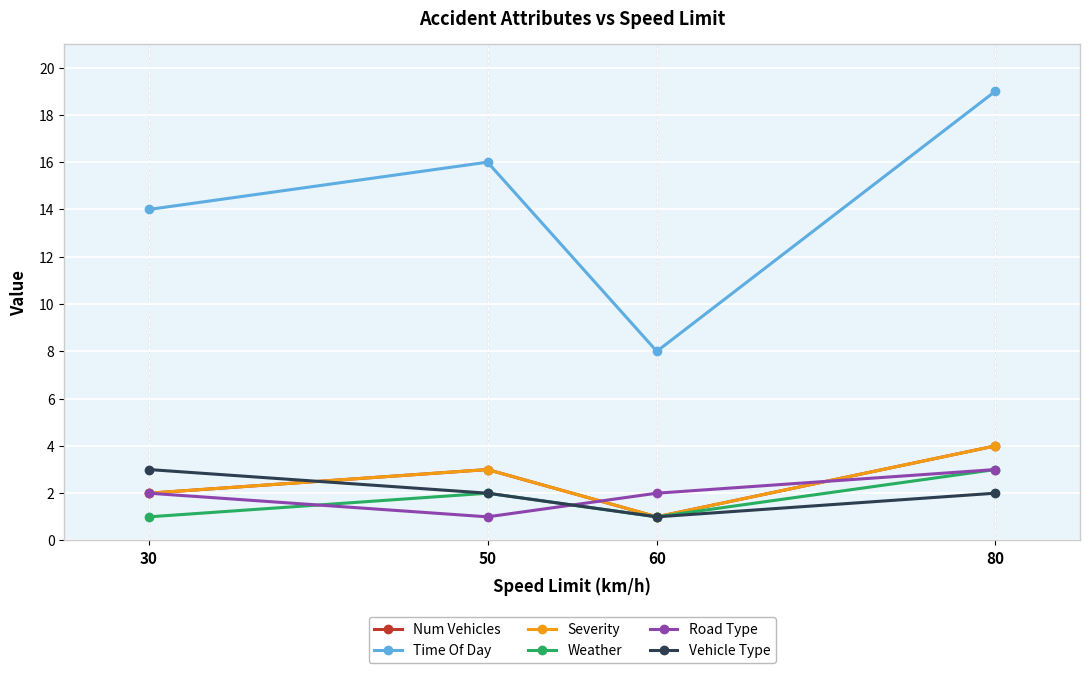

What is the value of the Weather point at the 3rd from the left?

1